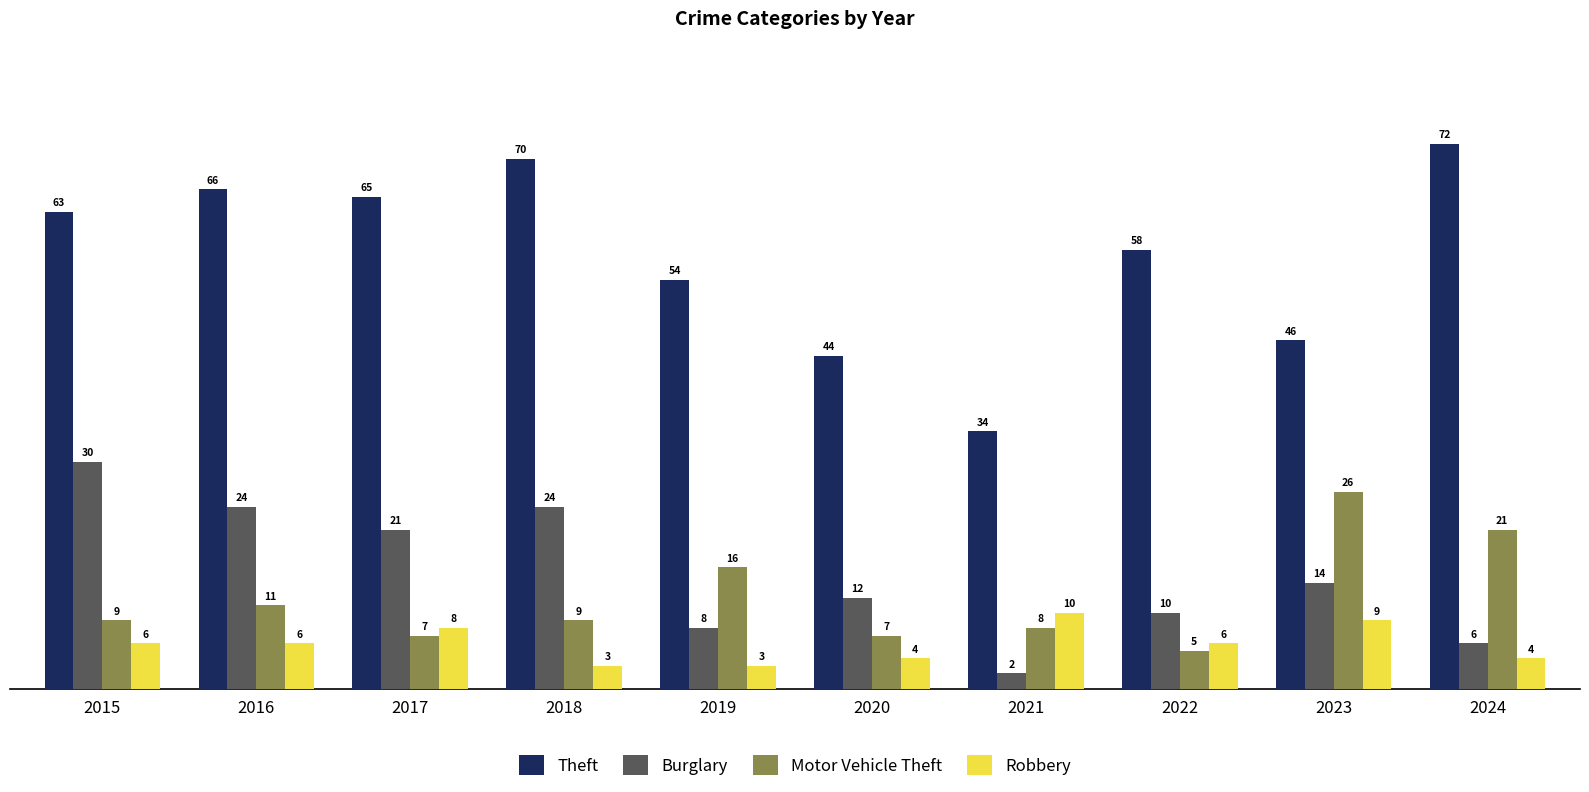

The value of Theft at 2018 is 70. True or false?

True